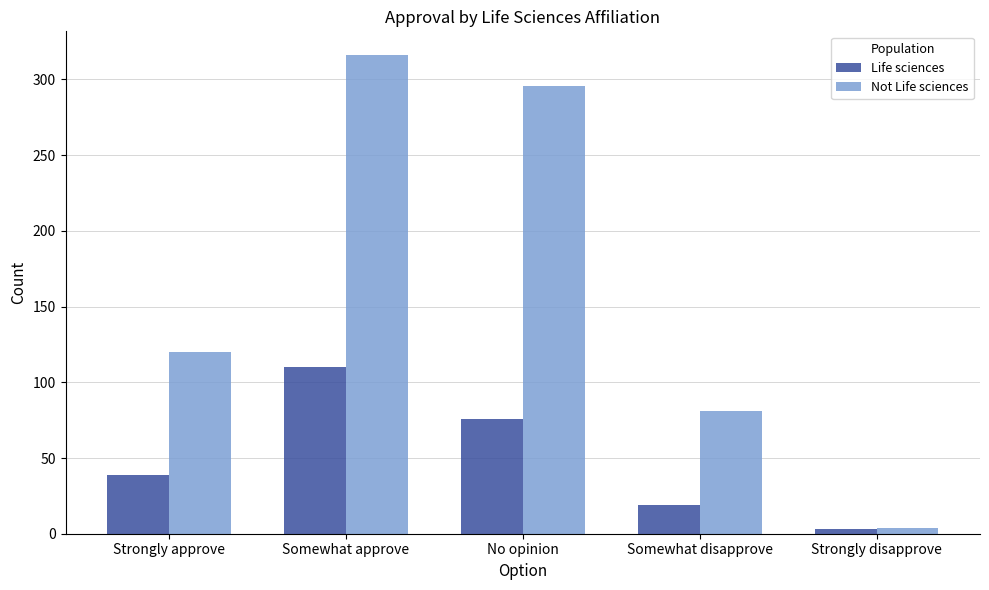

List the series in order of their overall mean, highest first.

Not Life sciences, Life sciences